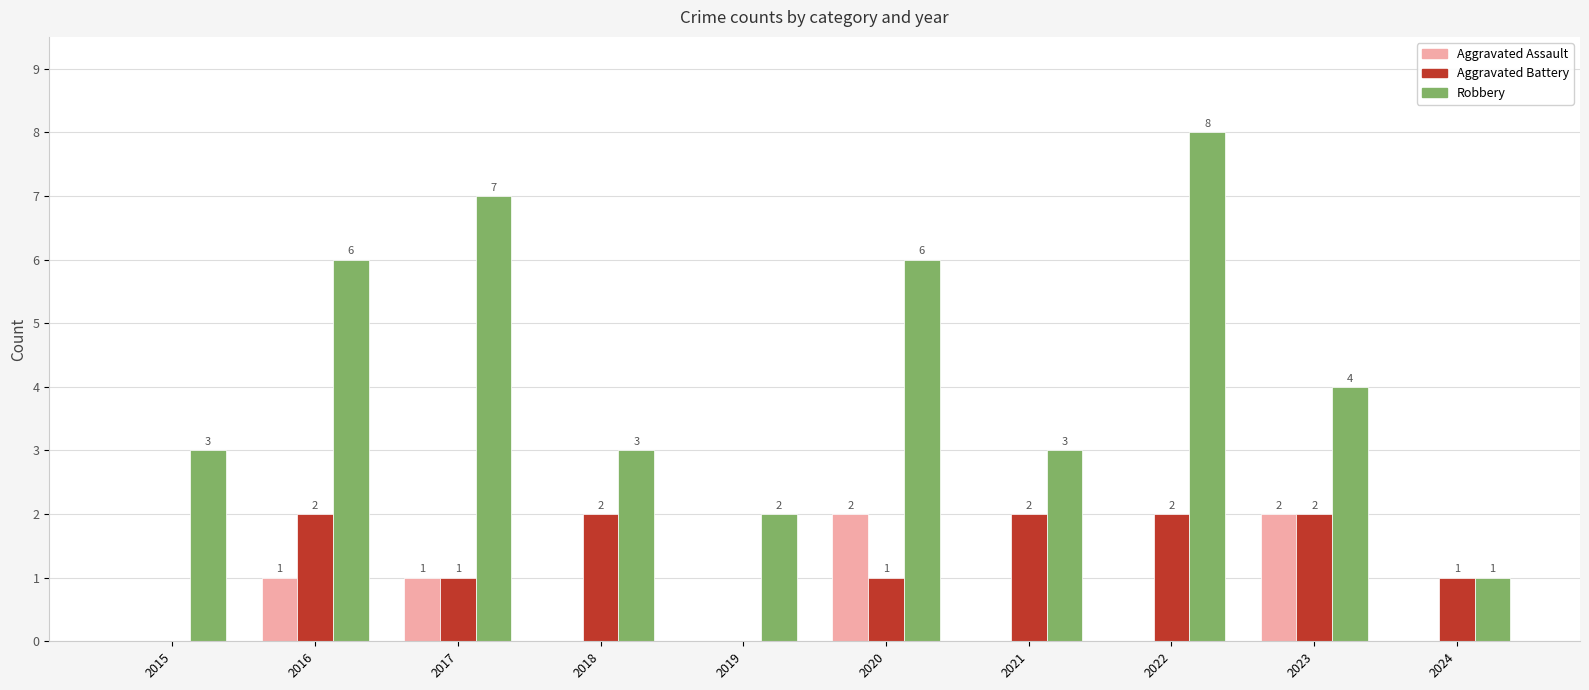

Reading right to left, what are all the values shown in this chart?

Aggravated Assault: 2024=0	2023=2	2022=0	2021=0	2020=2	2019=0	2018=0	2017=1	2016=1	2015=0
Aggravated Battery: 2024=1	2023=2	2022=2	2021=2	2020=1	2019=0	2018=2	2017=1	2016=2	2015=0
Robbery: 2024=1	2023=4	2022=8	2021=3	2020=6	2019=2	2018=3	2017=7	2016=6	2015=3